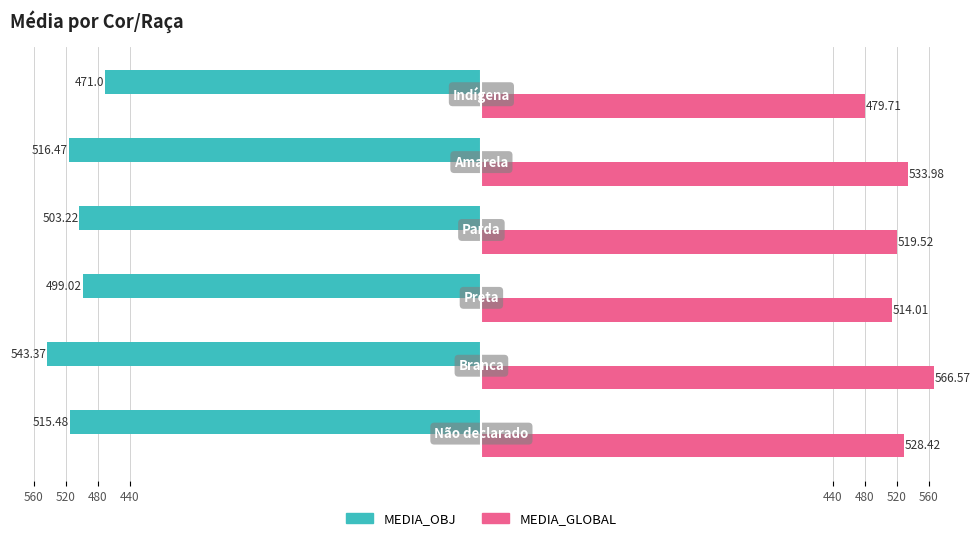

Which series has the largest range (max minus min)?

MEDIA_GLOBAL